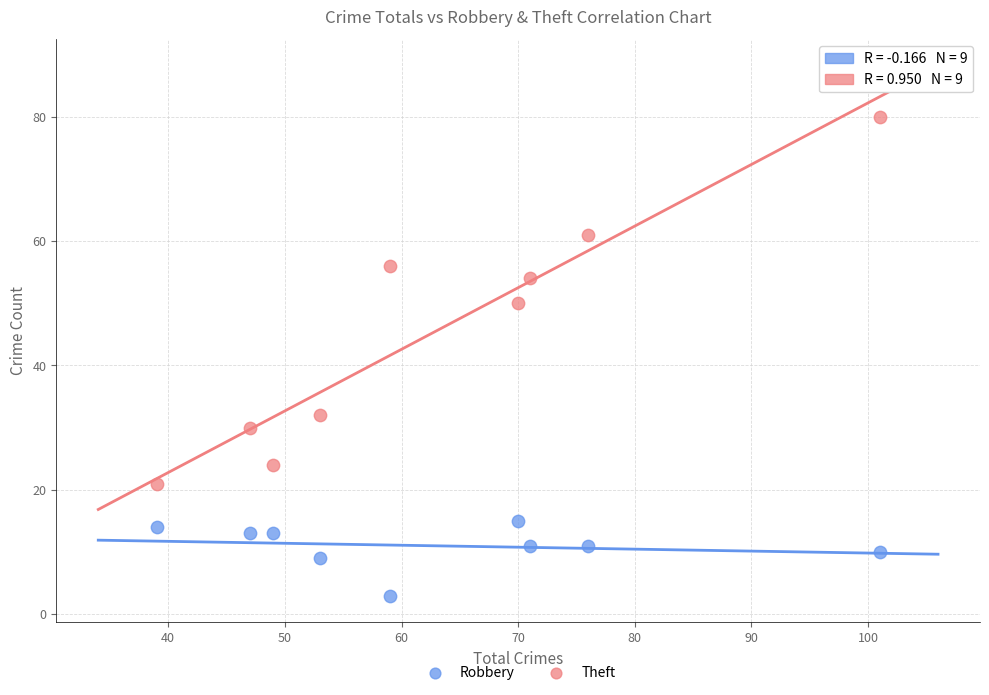

Which series reaches the maximum Y coordinate?

Theft